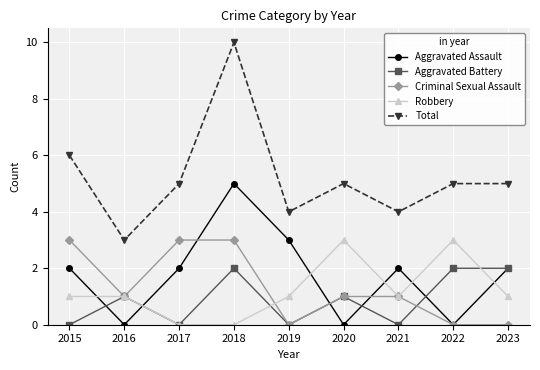

Which category has the highest value across all series?

2018